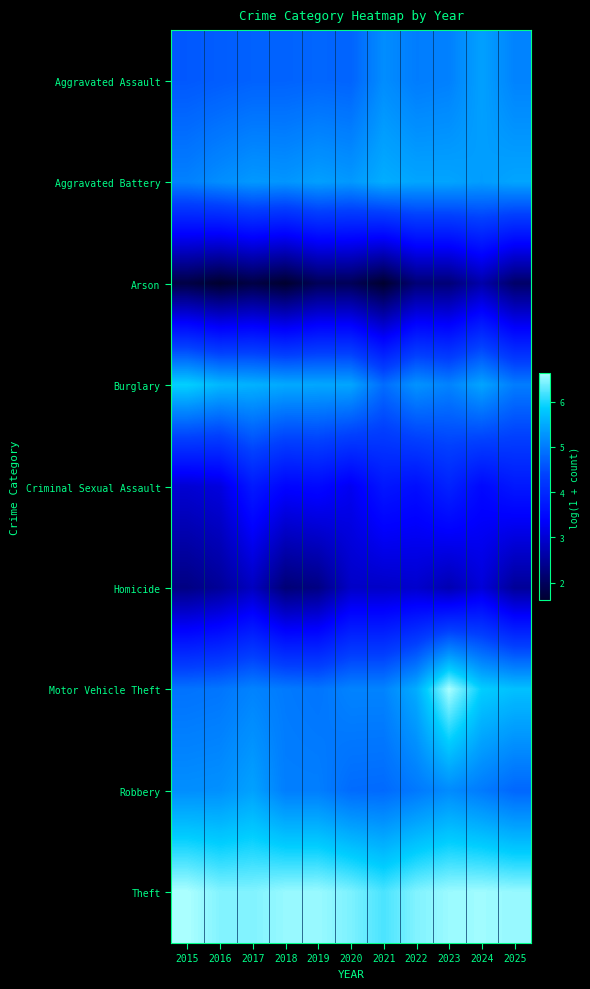

At which category does the chart reach its minimum across all series?

2016